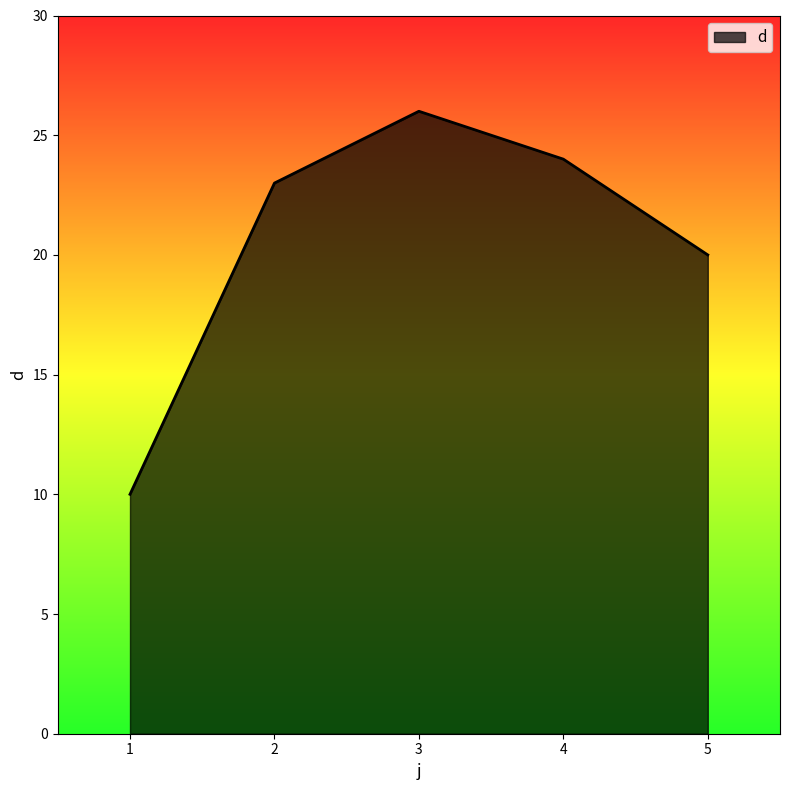

What is the sum of all values?

103